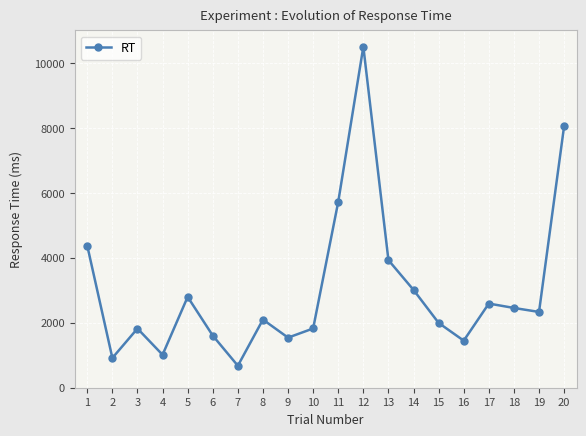

What is the change in value from 10 to 11?

+3900